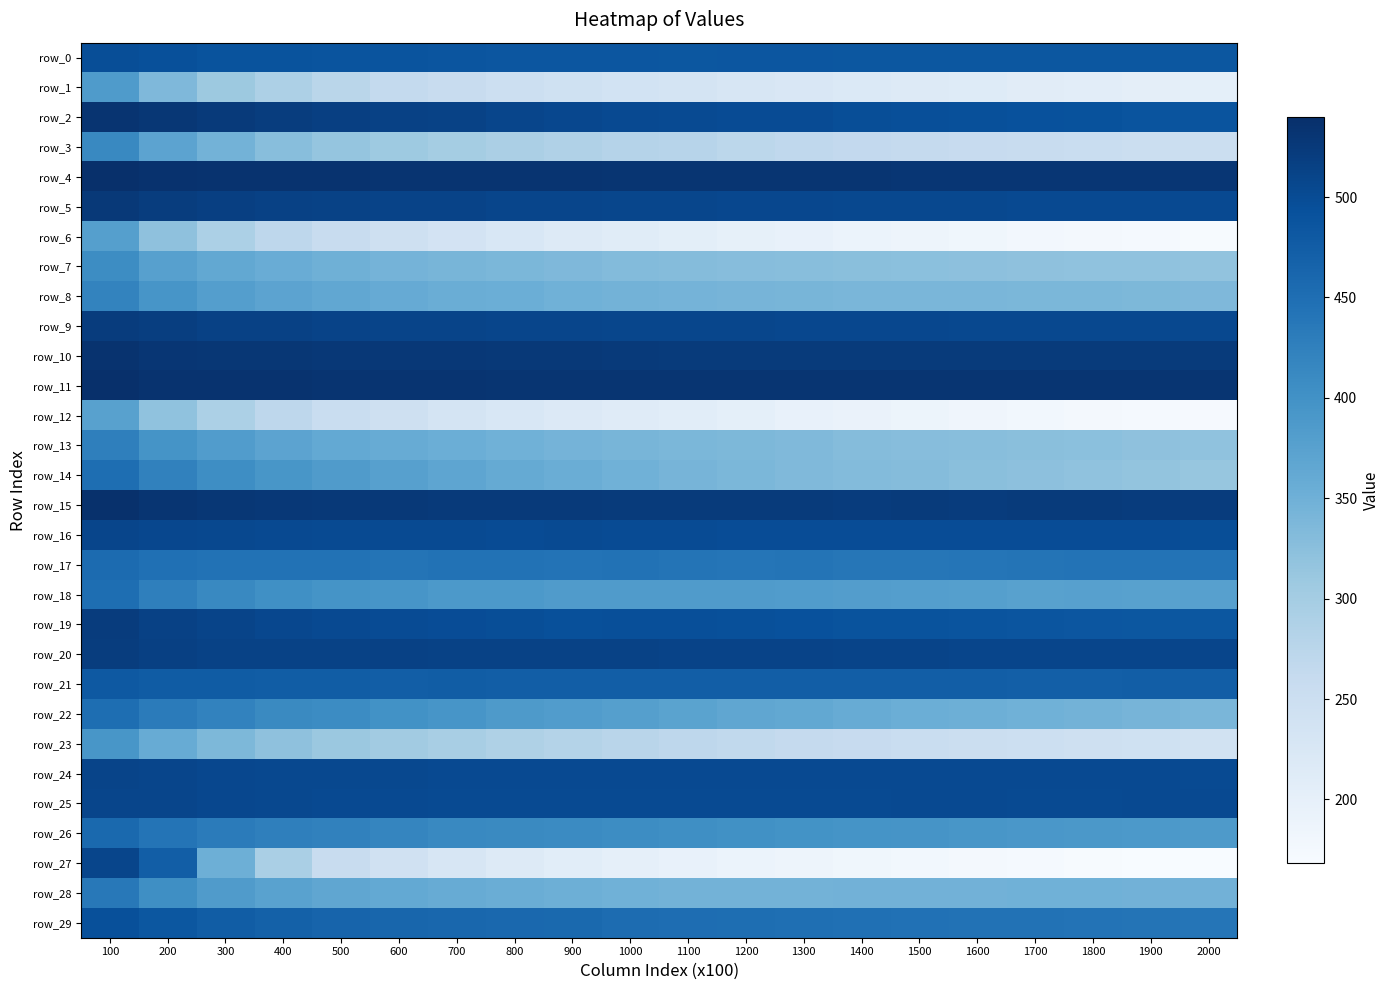

How many data points does each series have?

20